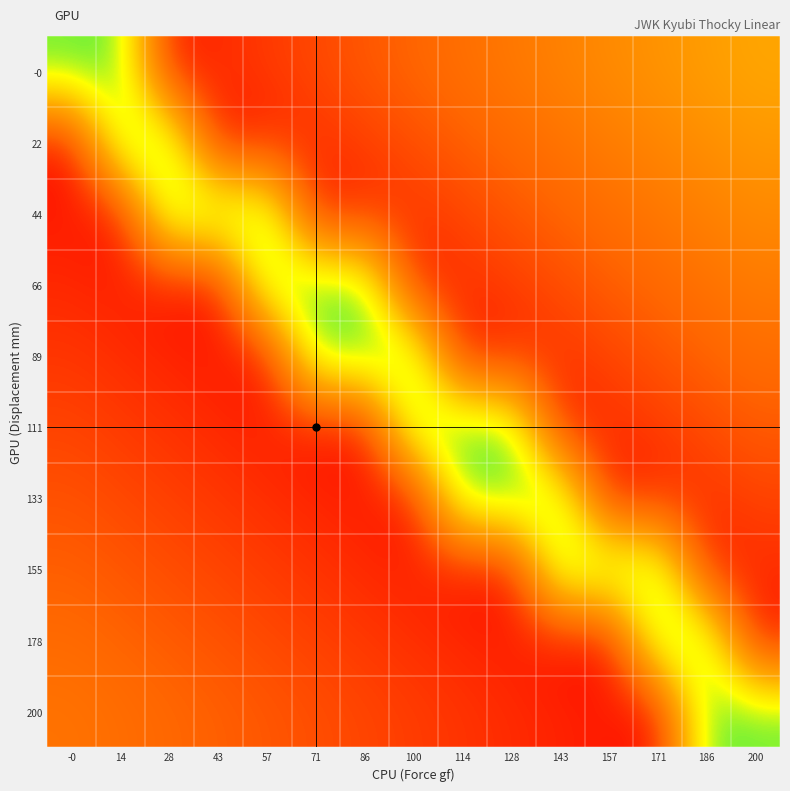

At 157, list the series in order from largest to smallest.

155, -0, 22, 44, 66, 89, 111, 200, 133, 178